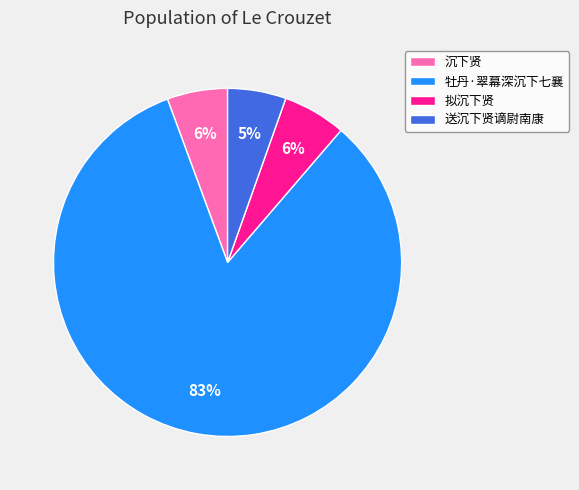

Which category accounts for the majority?

牡丹·翠幕深沉下七襄